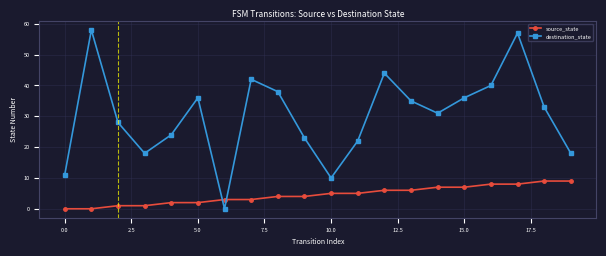

Which series has the largest total across all categories?

destination_state